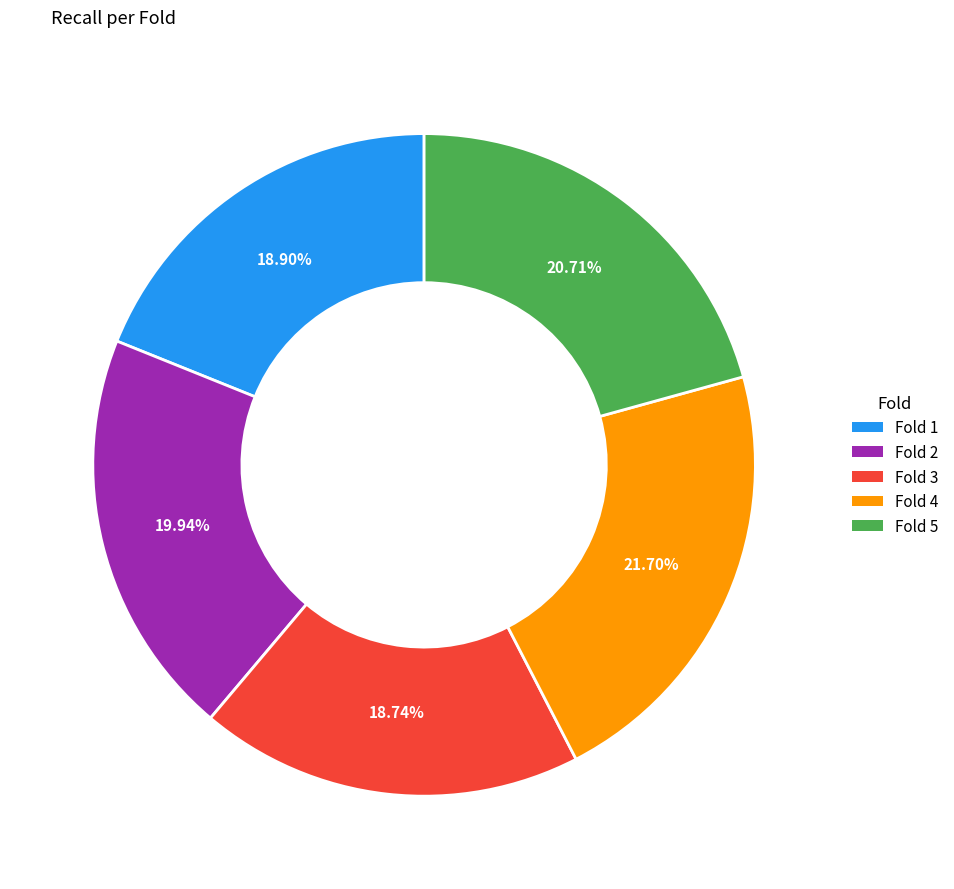

Which has a higher value, Fold 5 or Fold 2?

Fold 5